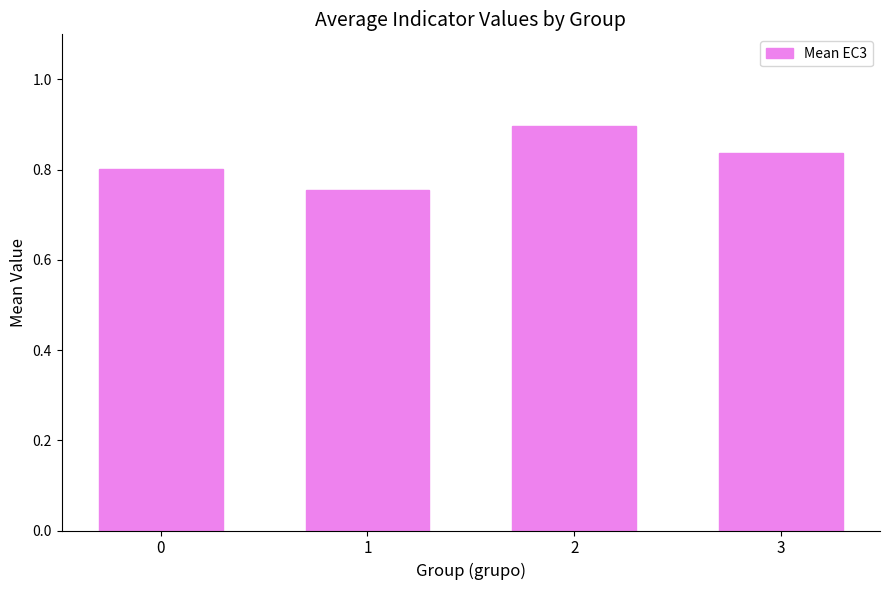

What is the difference between the maximum and minimum values?

0.1